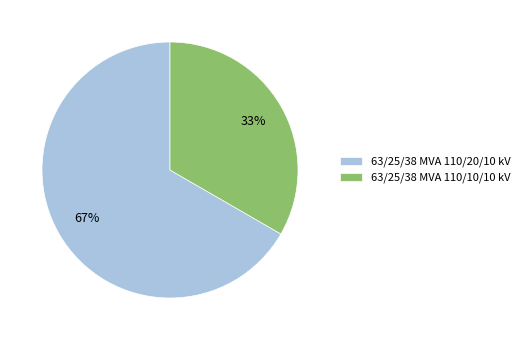

To the nearest percent, what is the average slice percentage?

50%